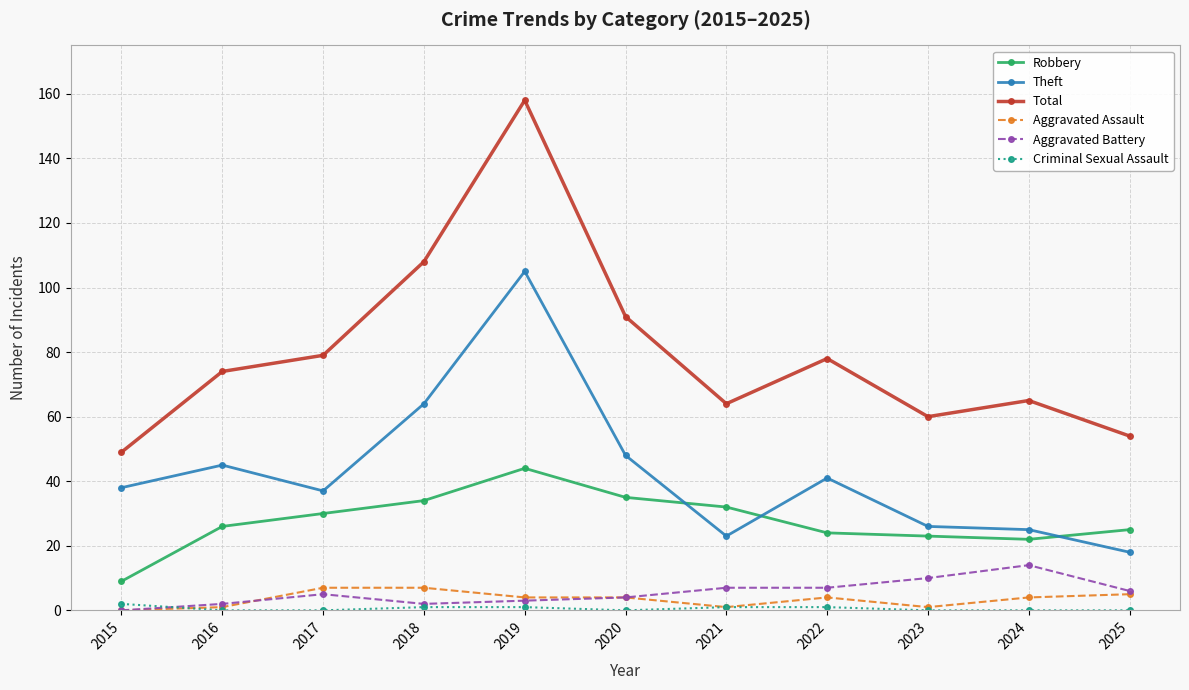

True or false: Robbery and Aggravated Battery cross at least once.

False